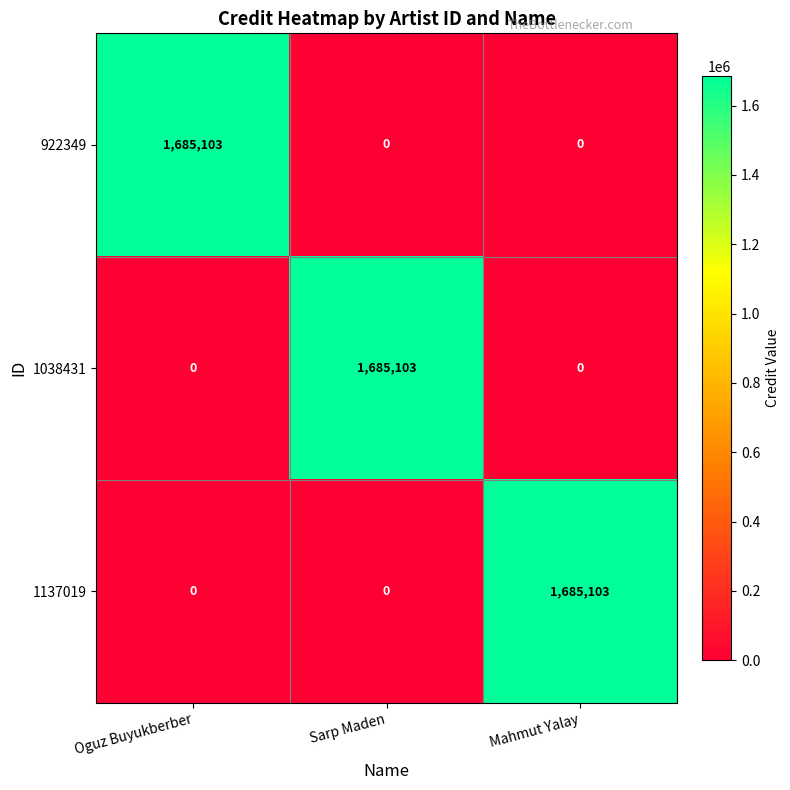

Reading right to left, transcribe all the data shown in this chart.

922349: 0	0	1685103
1038431: 0	1685103	0
1137019: 1685103	0	0